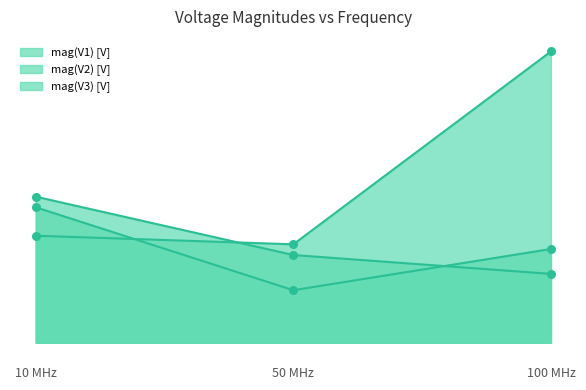

Which series has the widest spread of Y values?

mag(V3) [V] line